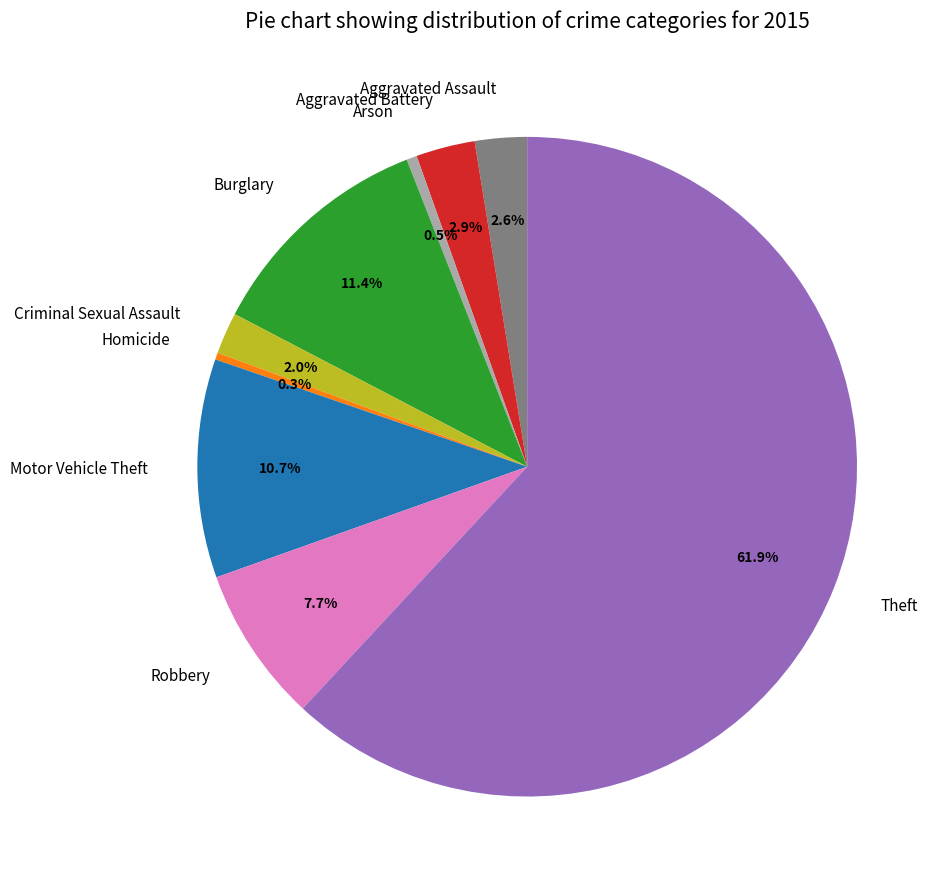

How many segments does this pie chart have?

9